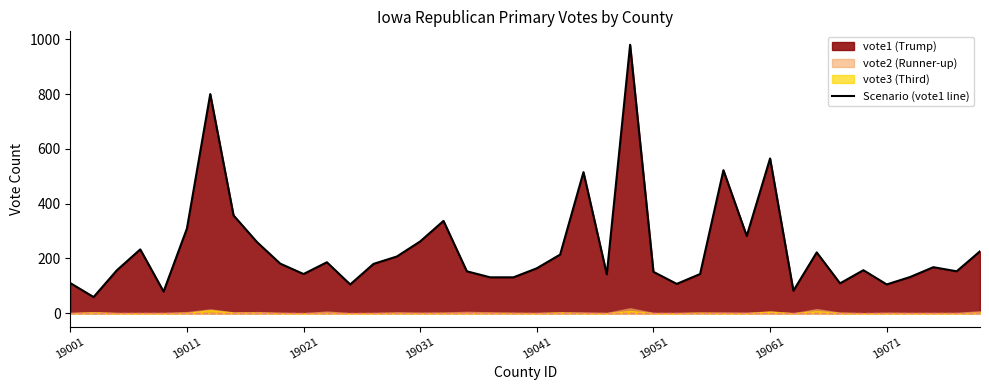

The chart shows a value of 60 at 18. True or false?

False